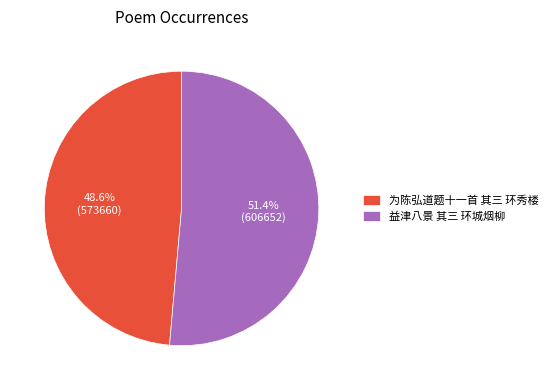

Which slice is the smallest?

为陈弘道题十一首 其三 环秀楼